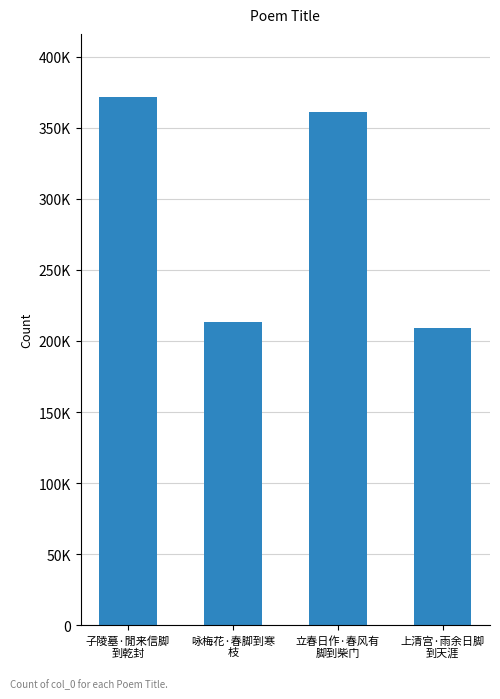

Reading right to left, extract all data points from this chart.

上清宫·雨余日脚
到天涯=209143	立春日作·春风有
脚到柴门=361080	咏梅花·春脚到寒
枝=213569	子陵墓·閒来信脚
到乾封=371352